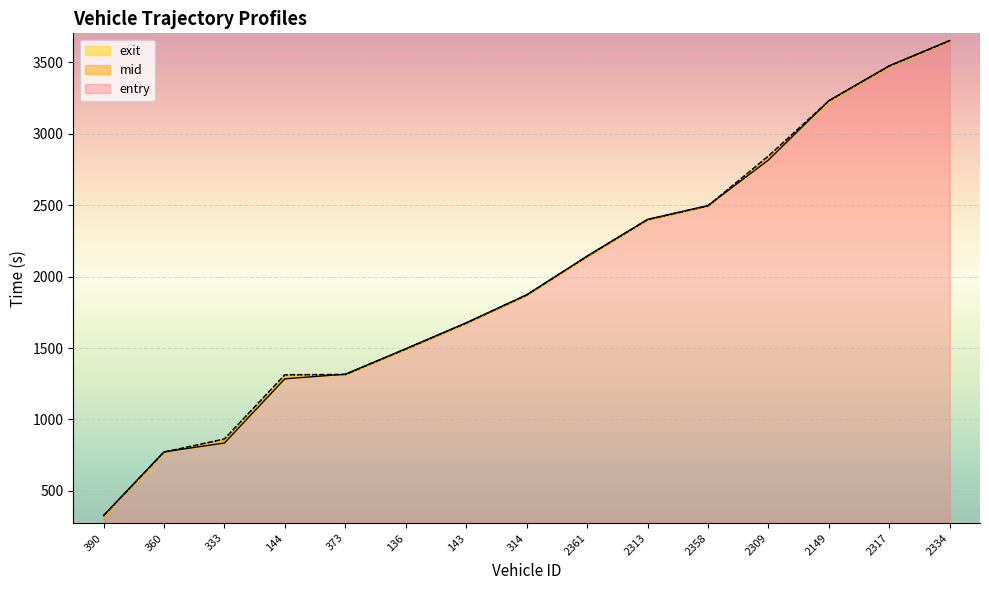

True or false: exit has more than 0 interior local peaks.

False